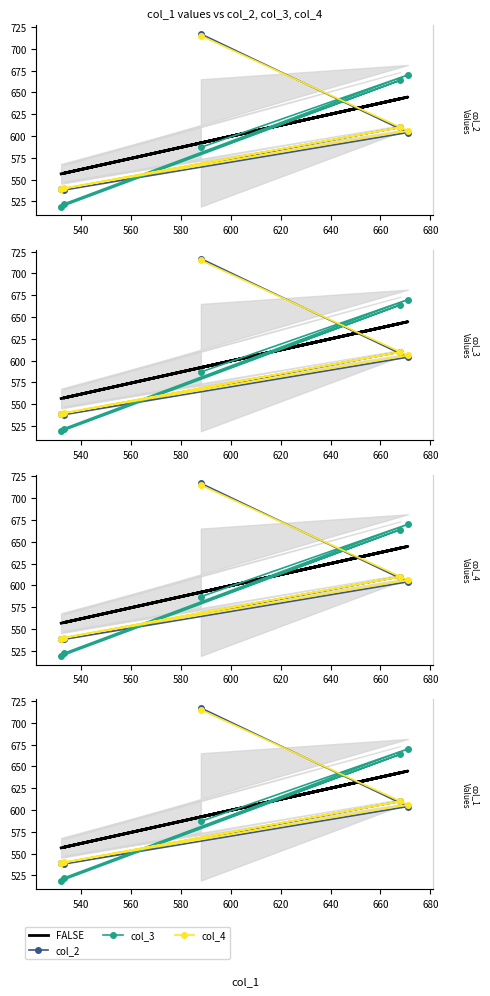

What is the difference between the maximum and second lowest values in the FALSE series?

87.4